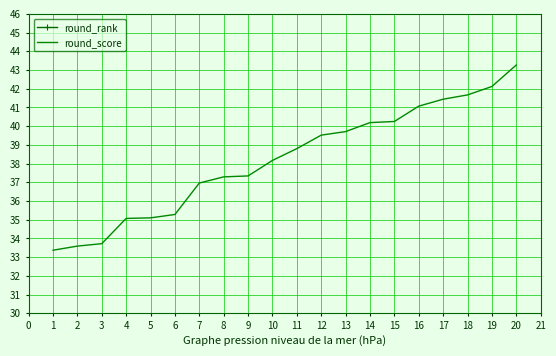

Rank the series by their maximum value, from highest to lowest.

round_score, round_rank